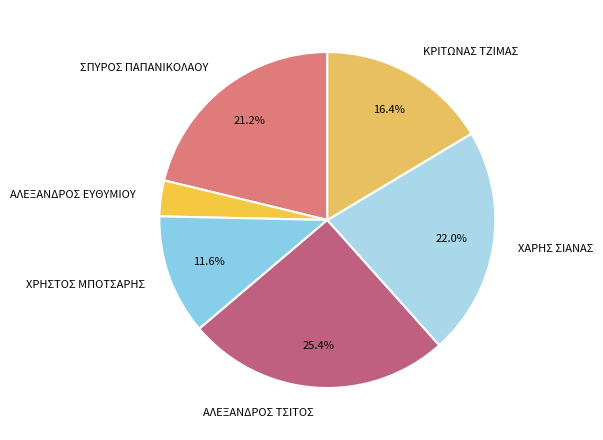

To the nearest percent, what is the difference between the ΧΡΗΣΤΟΣ ΜΠΟΤΣΑΡΗΣ and ΚΡΙΤΩΝΑΣ ΤΖΙΜΑΣ slice percentages?

5%